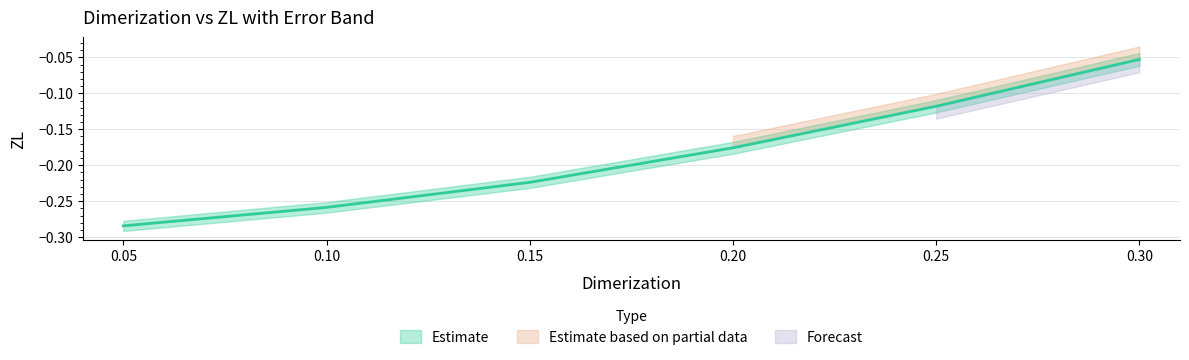

Which has a higher value, 0.25 or 0.05?

0.25